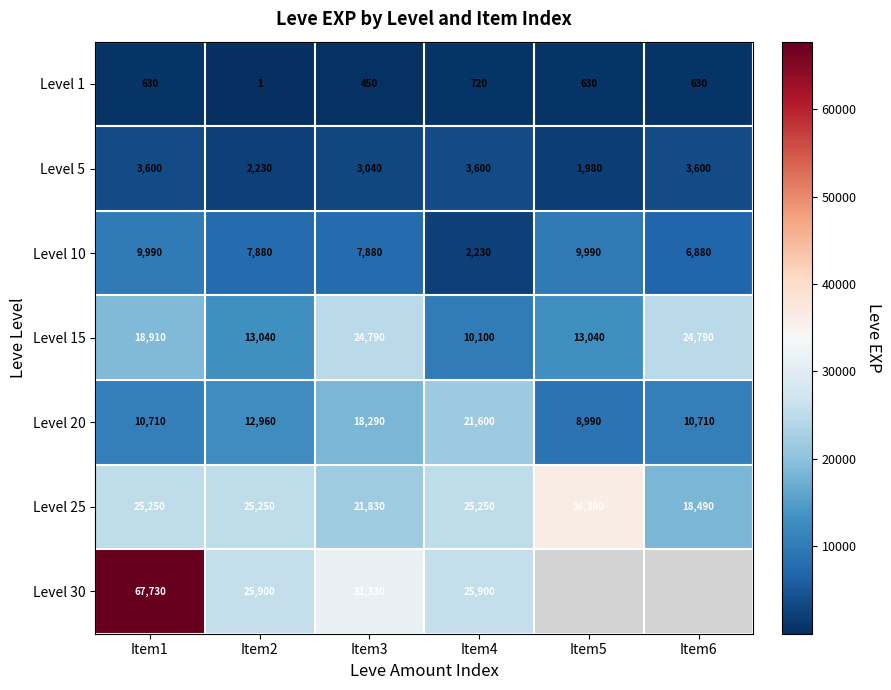

Is it true that Level 5 equals 3103 at Item5?

False